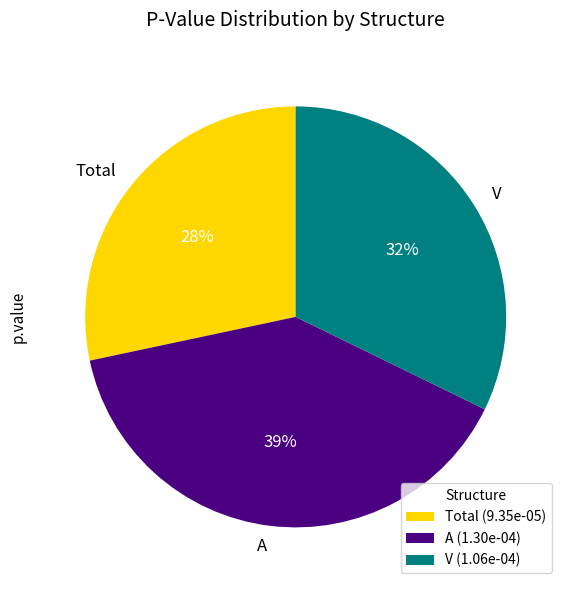

To the nearest percent, what portion does V represent?

32%